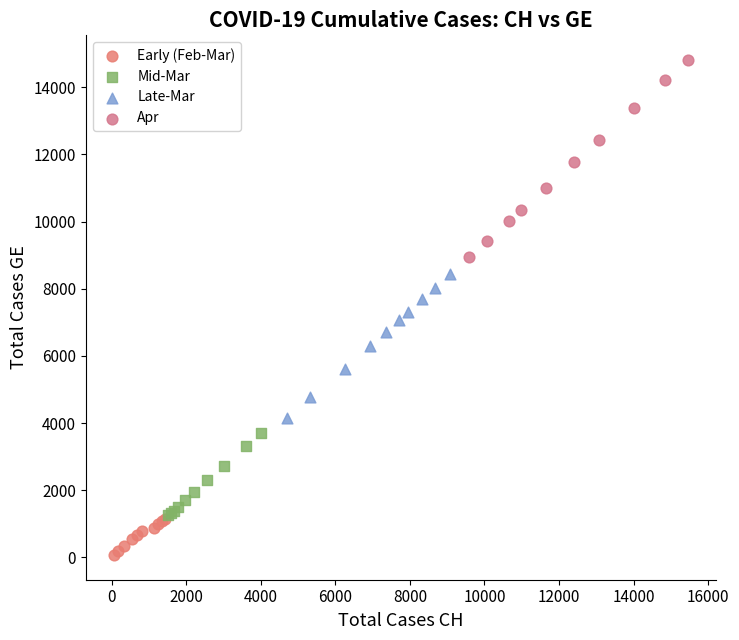

Which series contains the lowest Y value?

Early (Feb-Mar)